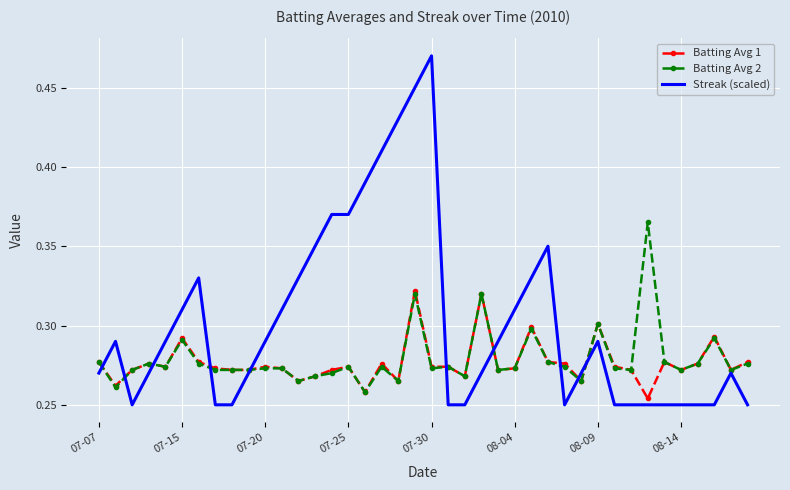

Which series has the largest total across all categories?

Streak (scaled)